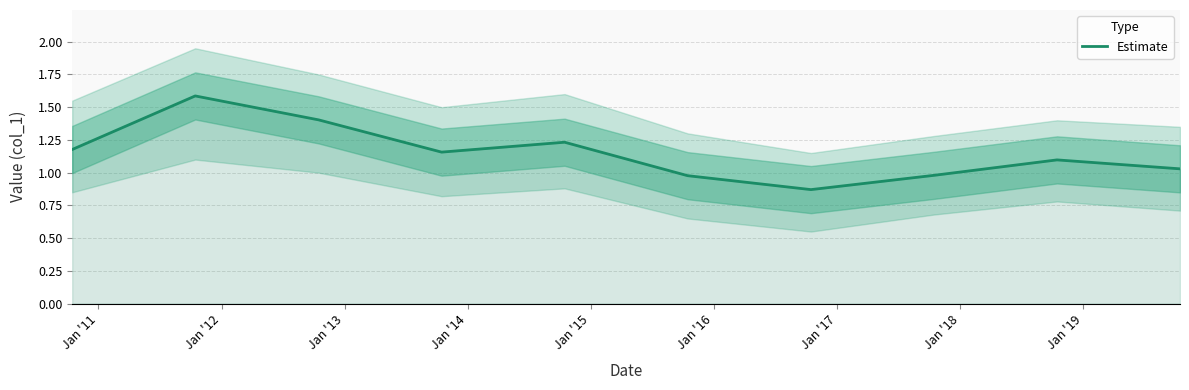

What is the maximum value for Estimate?

1.6